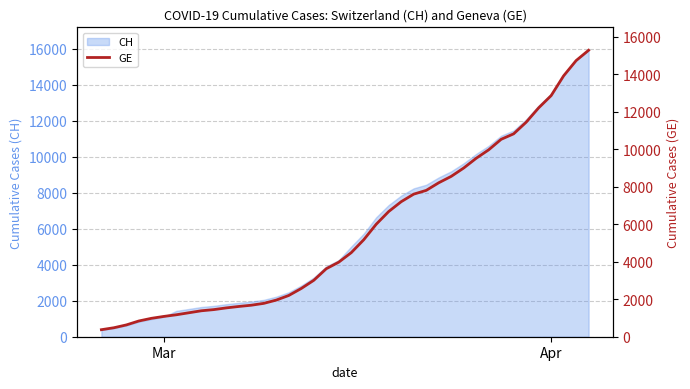

How many data points does each series have?

40